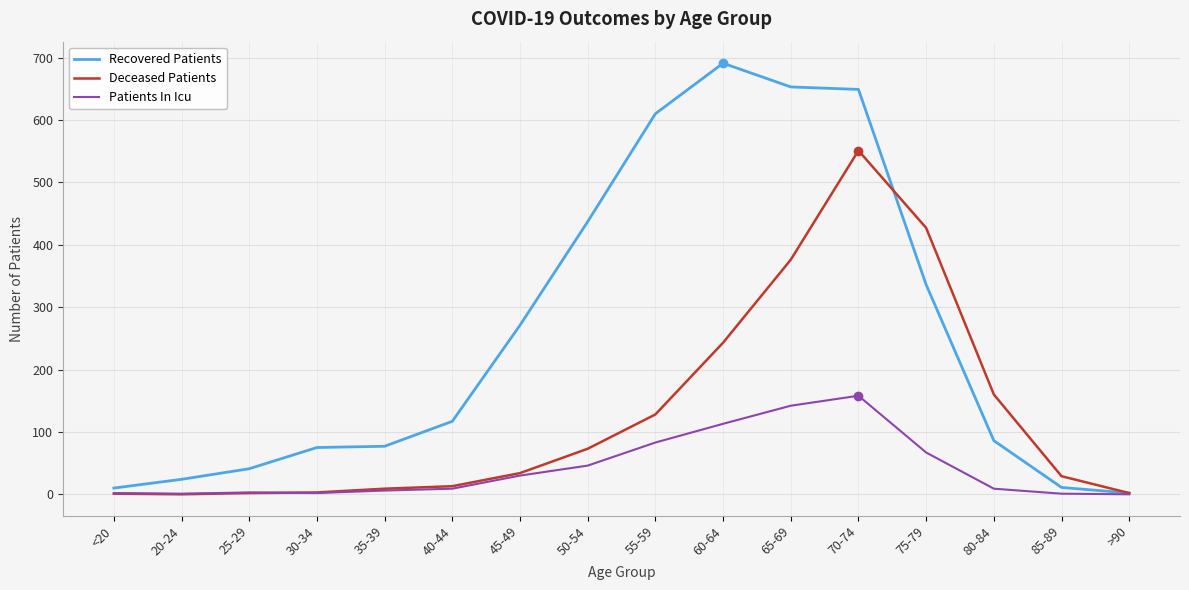

The value of Deceased Patients at 80-84 is 77. True or false?

False